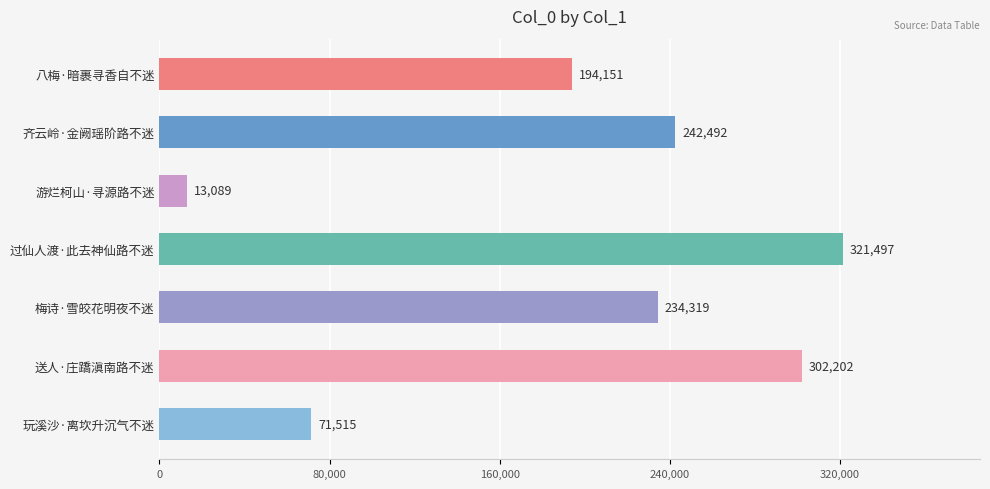

The chart shows a value of 71515 at 玩溪沙·离坎升沉气不迷. True or false?

True